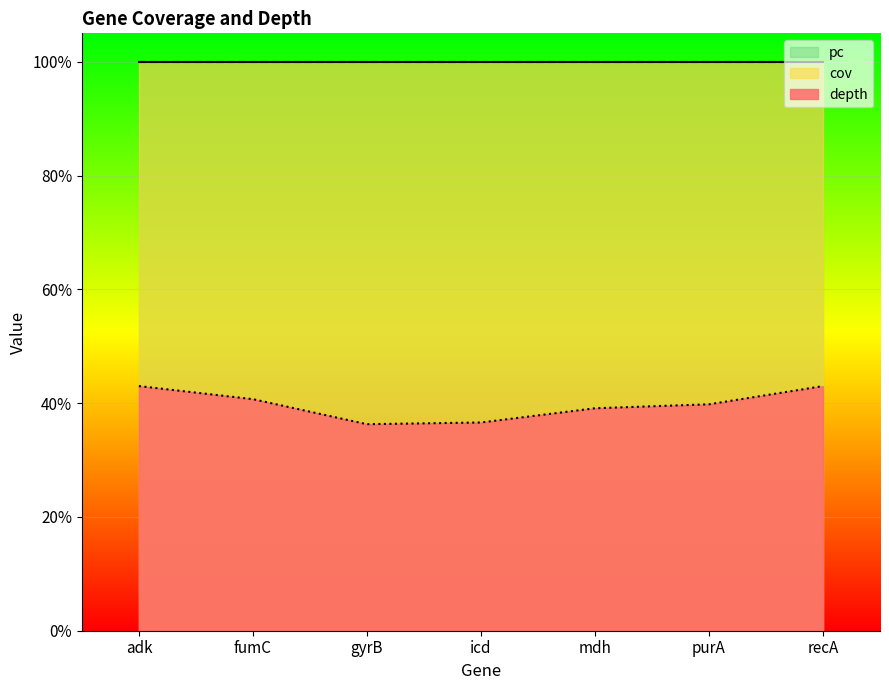

True or false: cov has more than 0 points higher than both neighbors.

False